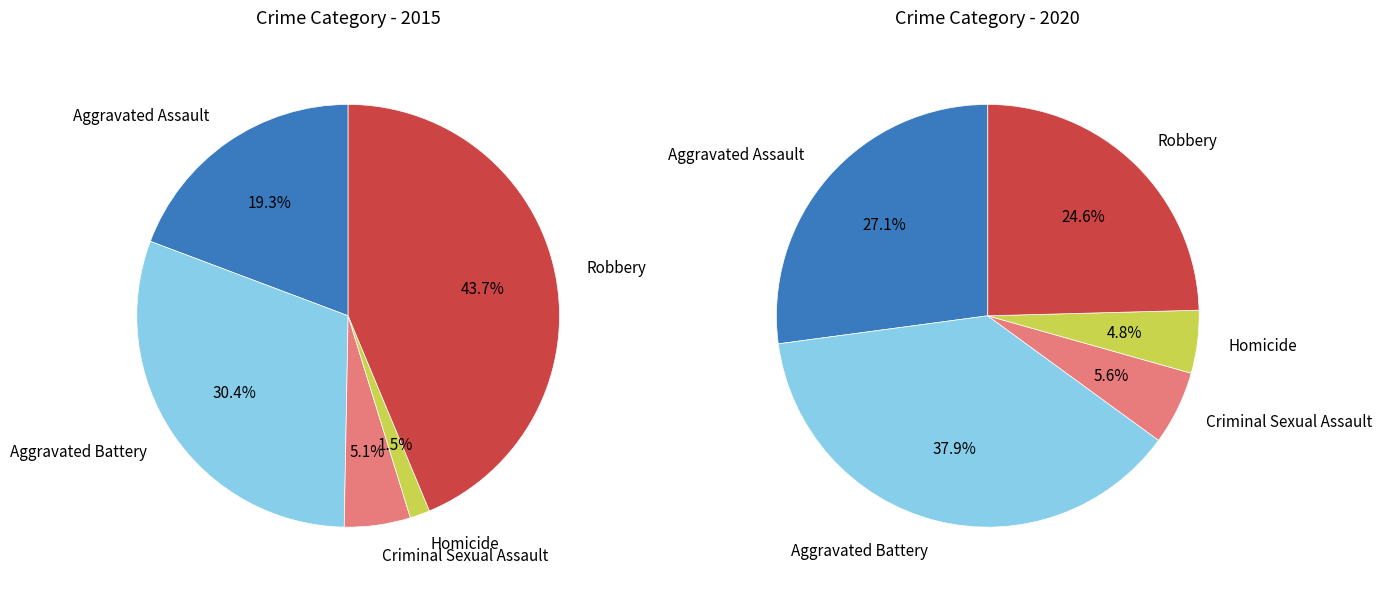

Is Robbery the majority of the pie?

No